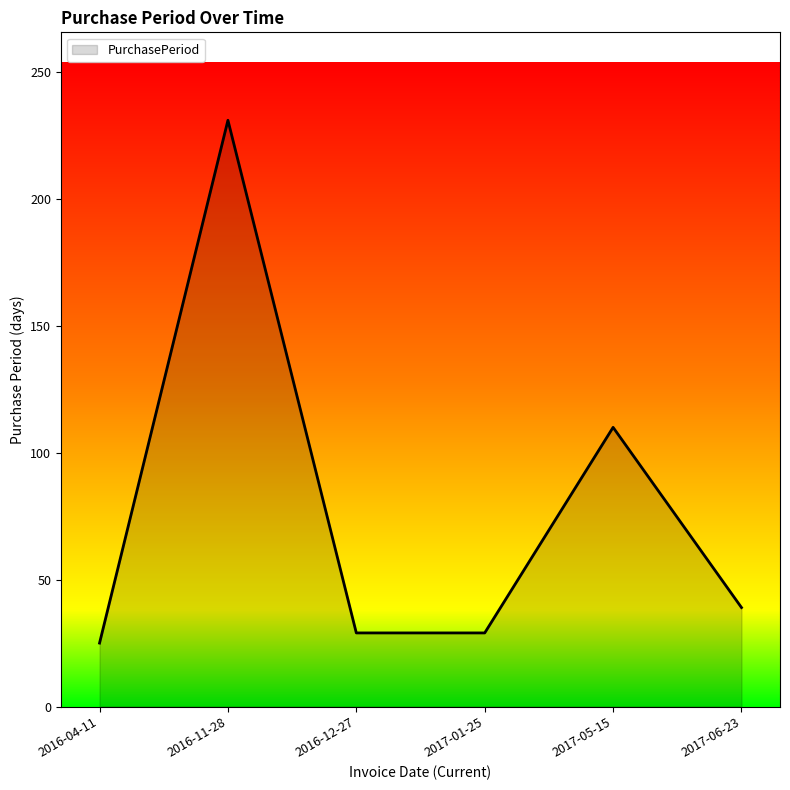

What is the sum of the values at 2017-05-15 and 2017-01-25?

139